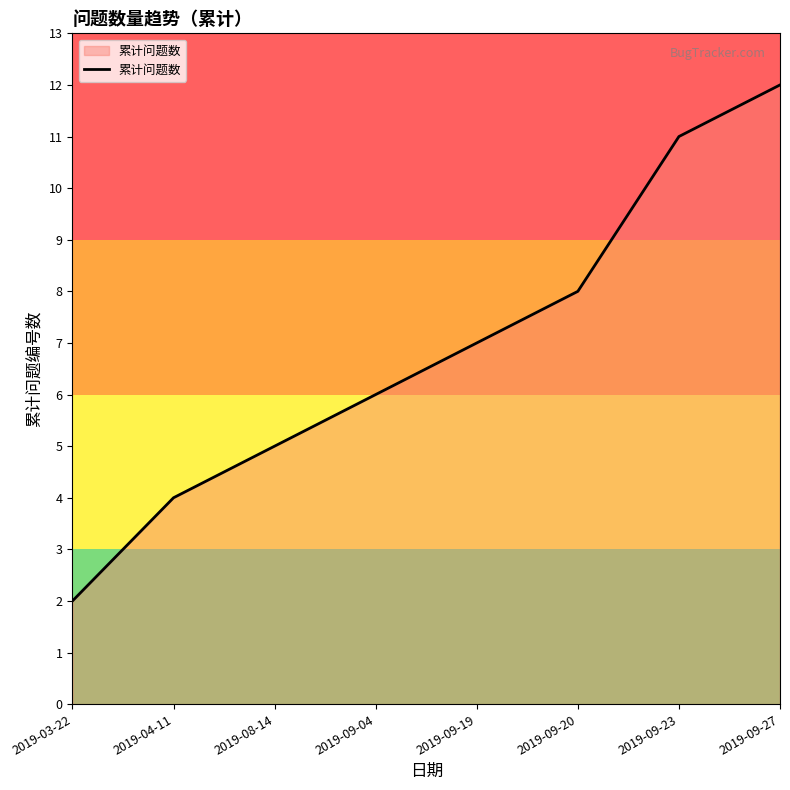

How many categories are shown in the chart?

8